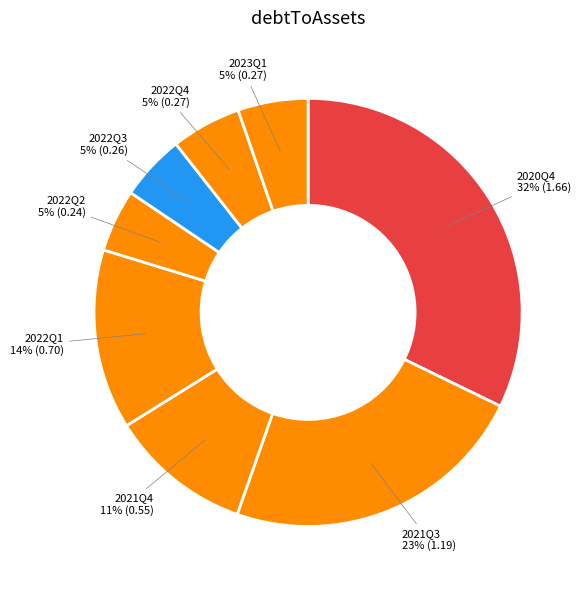

Which slice is the largest?

2020Q4